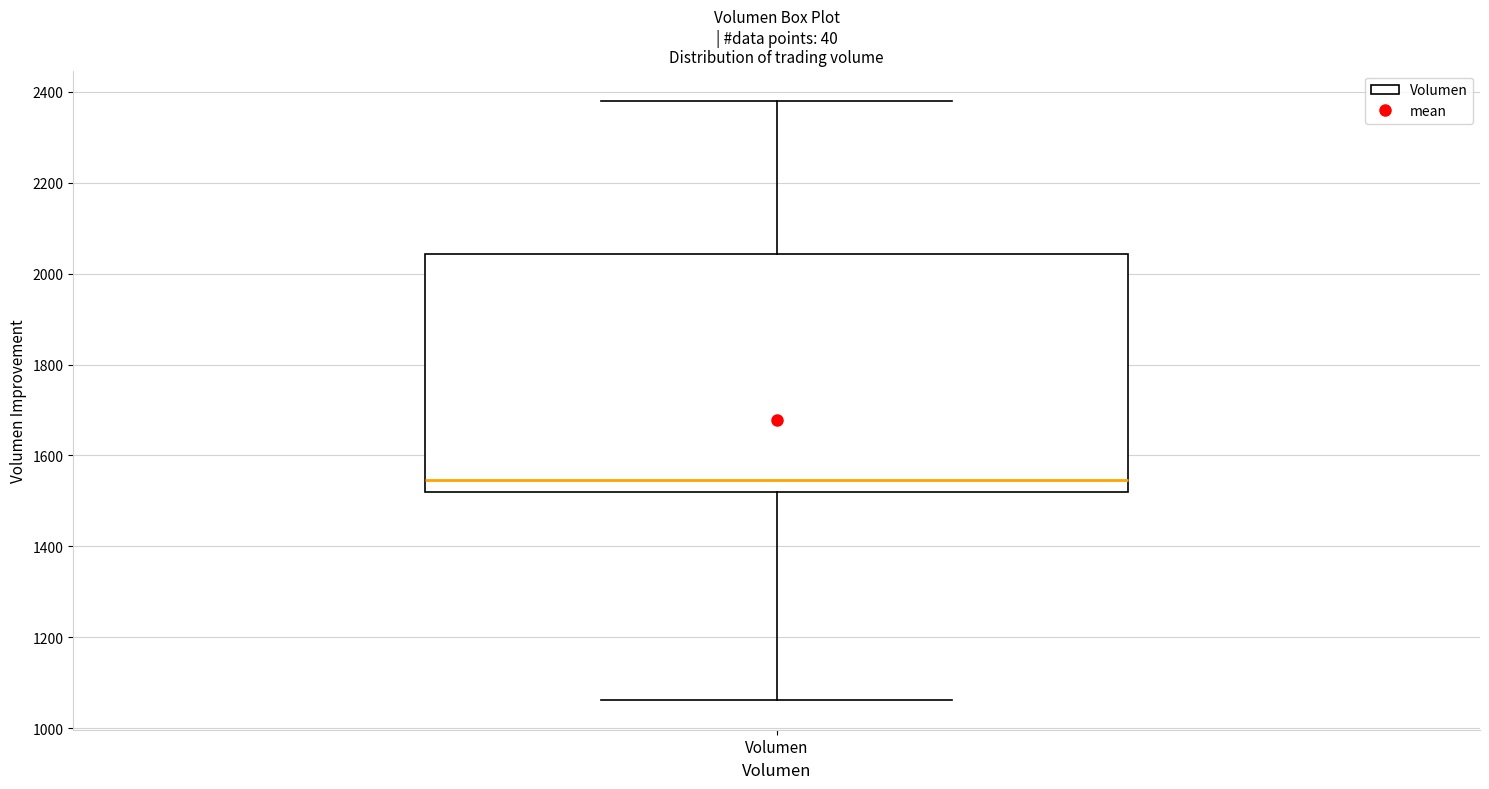

Read this box plot against the y-axis: the position of the median line, the range covered by the box, and the ends of both whiskers. The values are not printed on the chart, so give them approximately, as read against the axis.

median 1540, box 1520 to 2040, whiskers 1060 to 2380